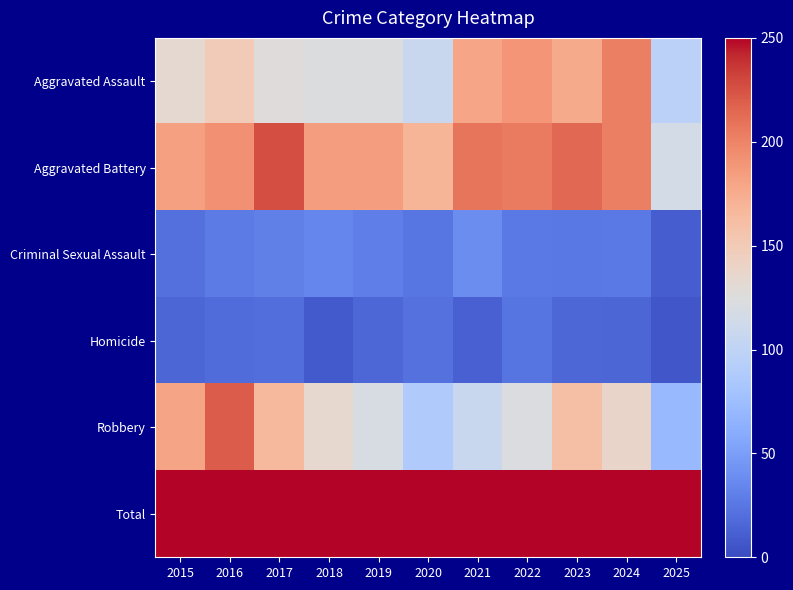

Which has a higher value, 2017 or 2020?

2017